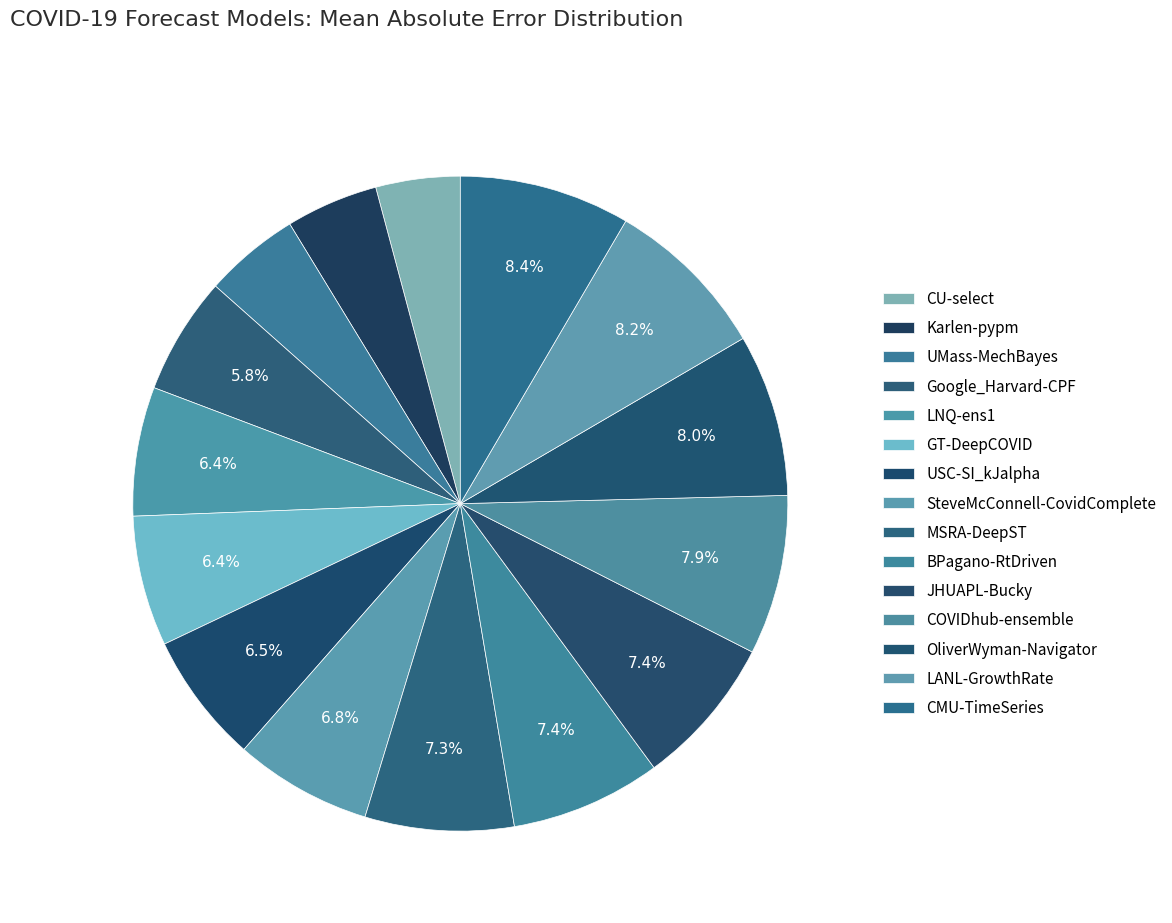

Count the number of slices in the pie.

15